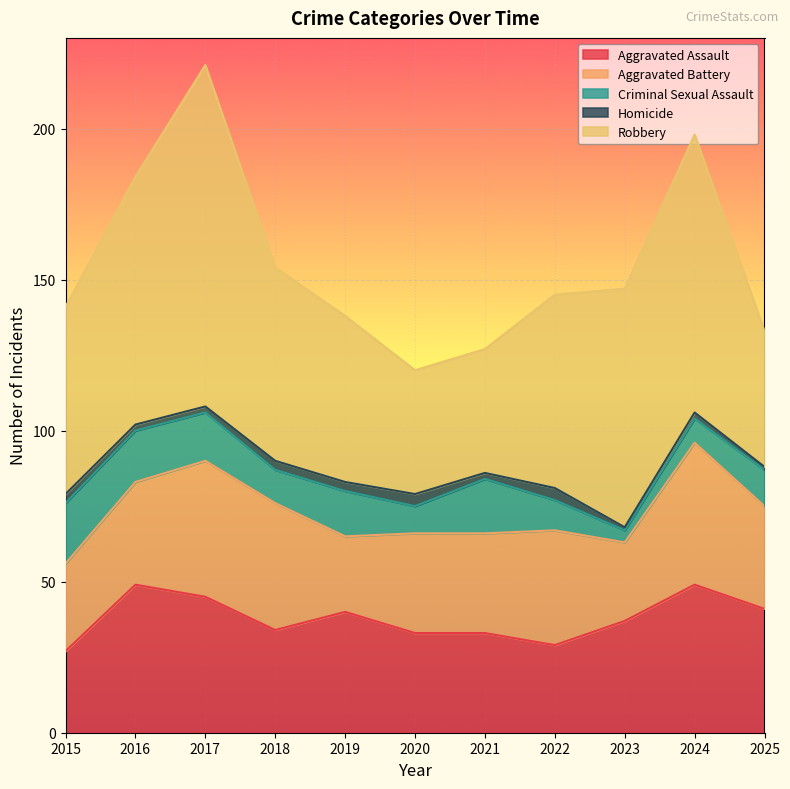

Is the value of Aggravated Assault at 2017 greater than the value of Homicide at 2022?

Yes